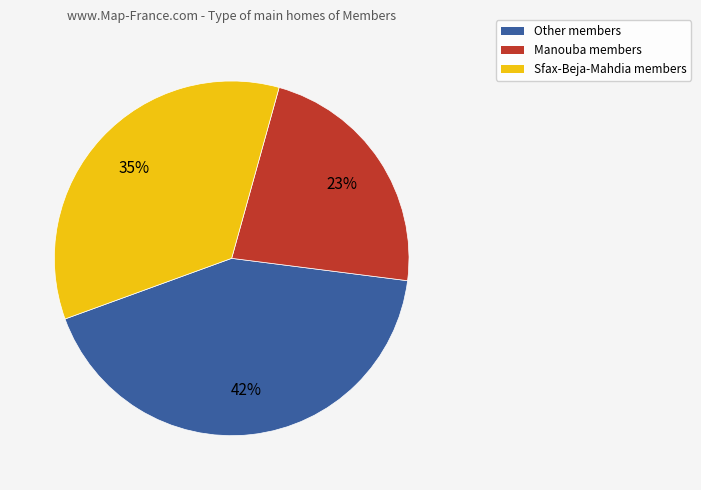

Is there a majority slice in this chart?

No